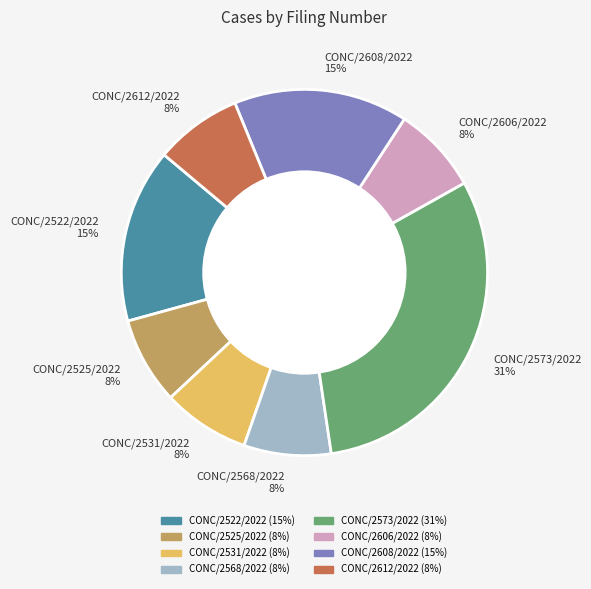

Which has a higher value, CONC/2573/2022 or CONC/2608/2022?

CONC/2573/2022